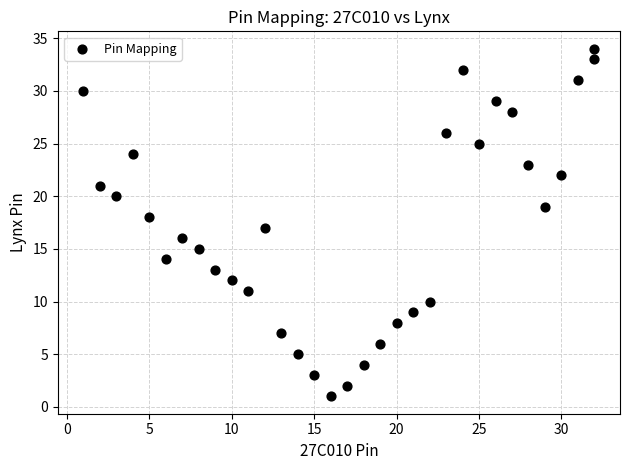

What is the range of Y values (max minus min)?

33